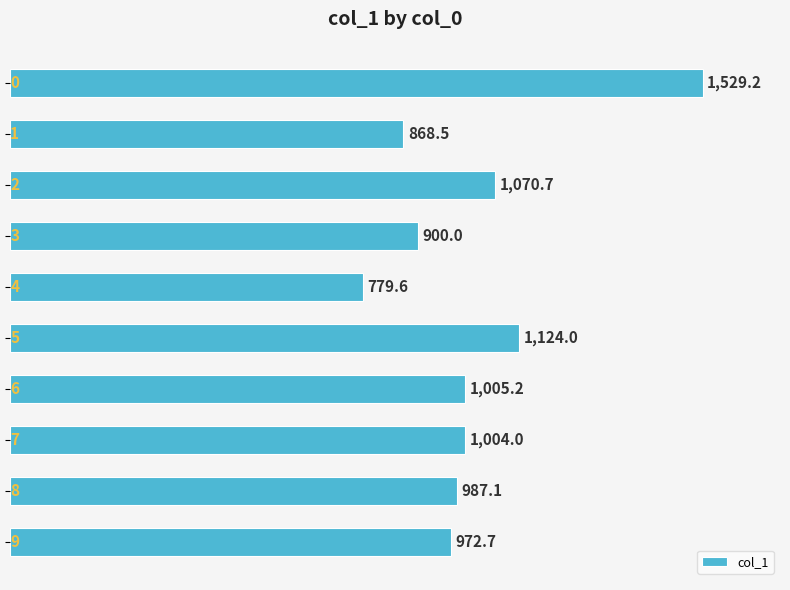

What is the greatest value displayed?

1529.2